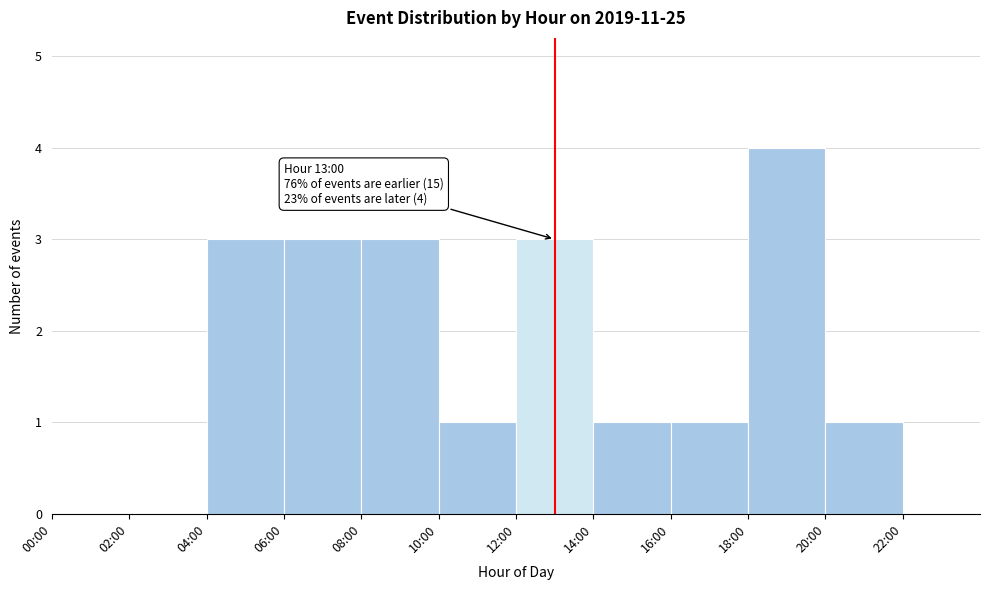

Which has a higher value, 22:00 or 20:00?

20:00